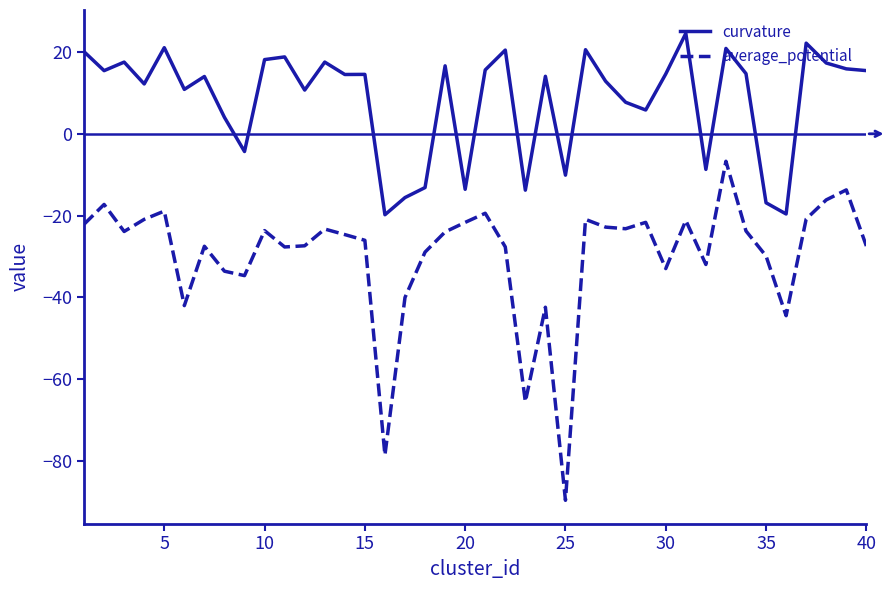

Which series has the largest range (max minus min)?

average_potential